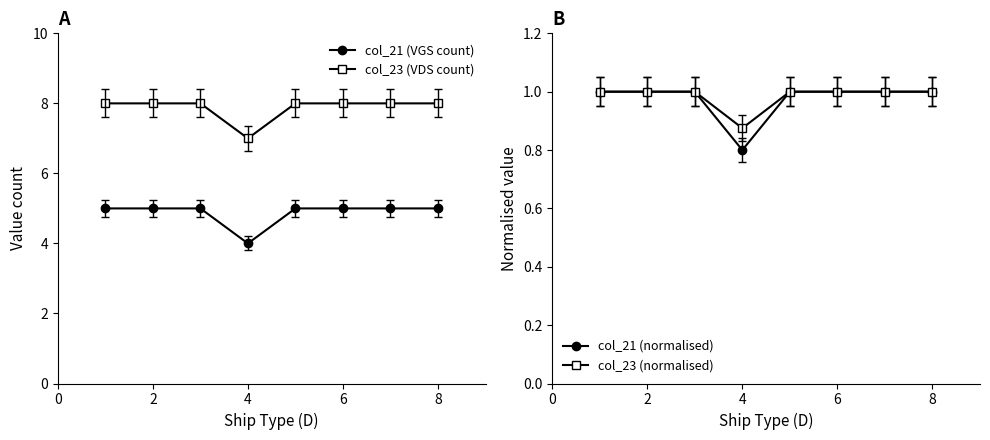

Count the number of data series in this chart.

4